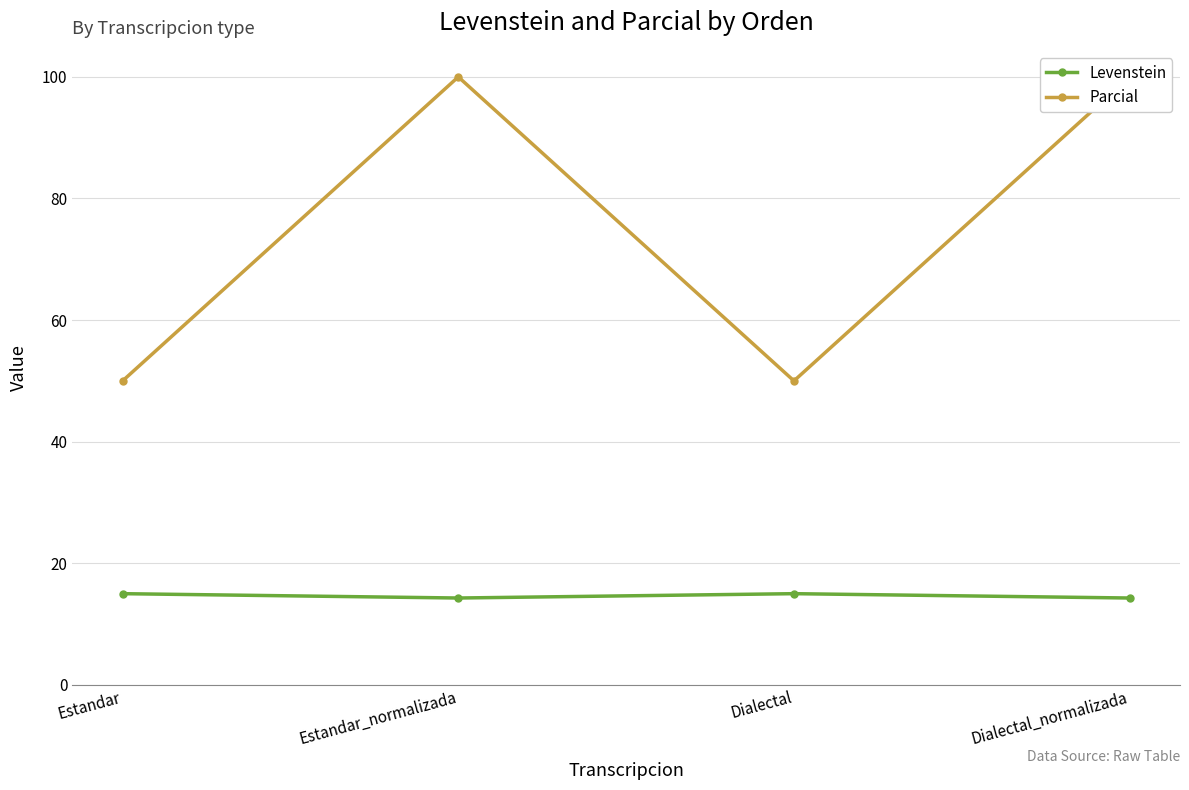

What is the label of the 3rd point from the right?

Estandar_normalizada